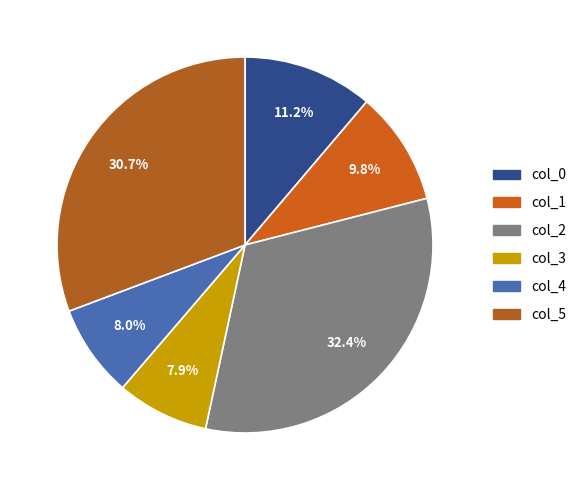

To the nearest percent, what is the combined percentage of col_0 and col_3?

19%